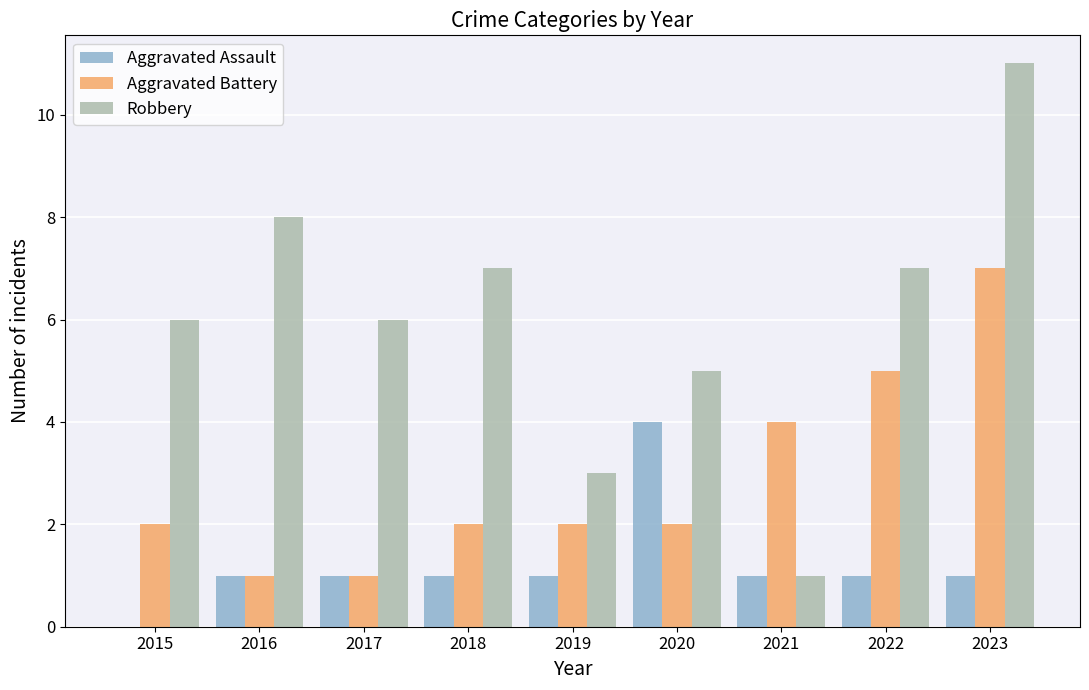

What is the sum of all Aggravated Battery values?

26